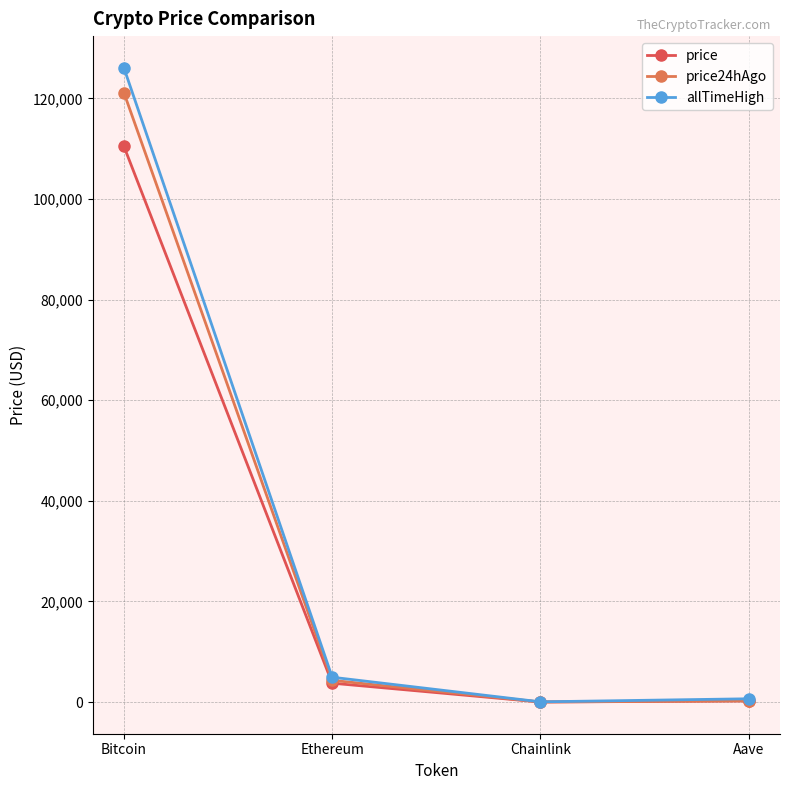

What is the label of the 2nd point from the left?

Ethereum